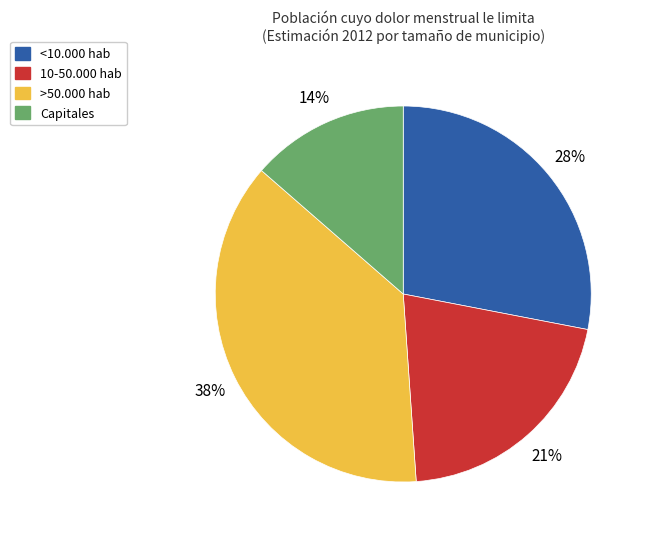

How many segments does this pie chart have?

4